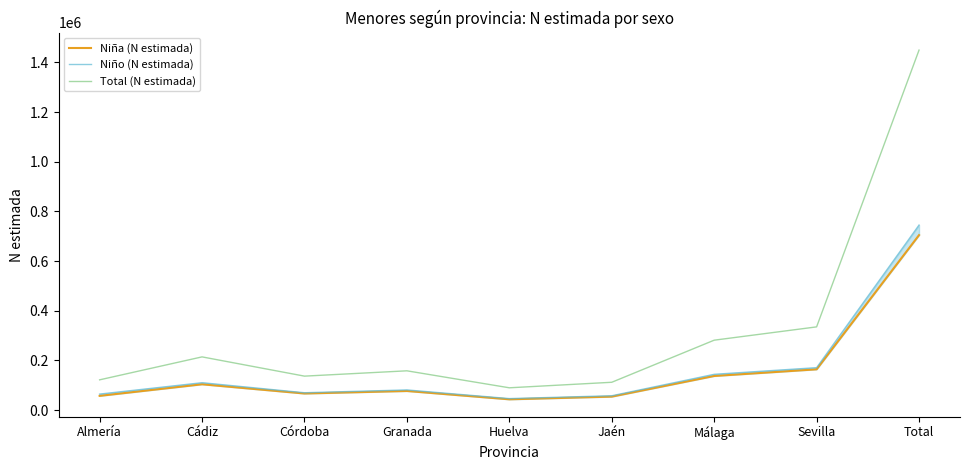

How many interior local peaks does the Total (N estimada) series have?

2